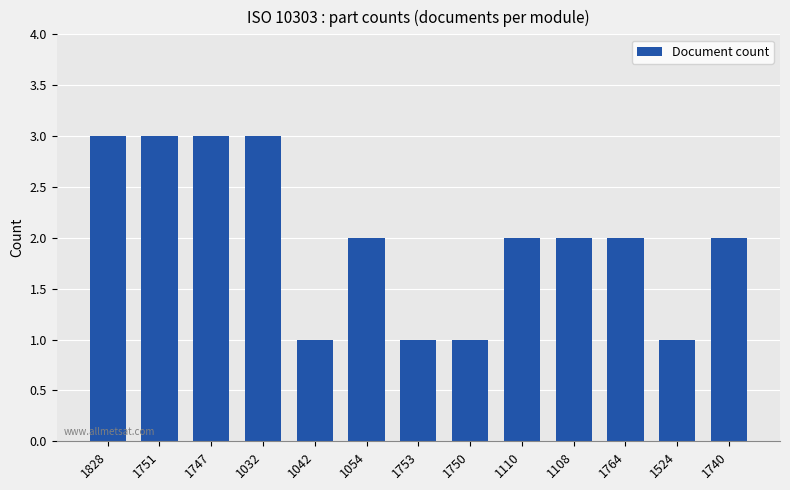

Does the chart contain any negative values?

No